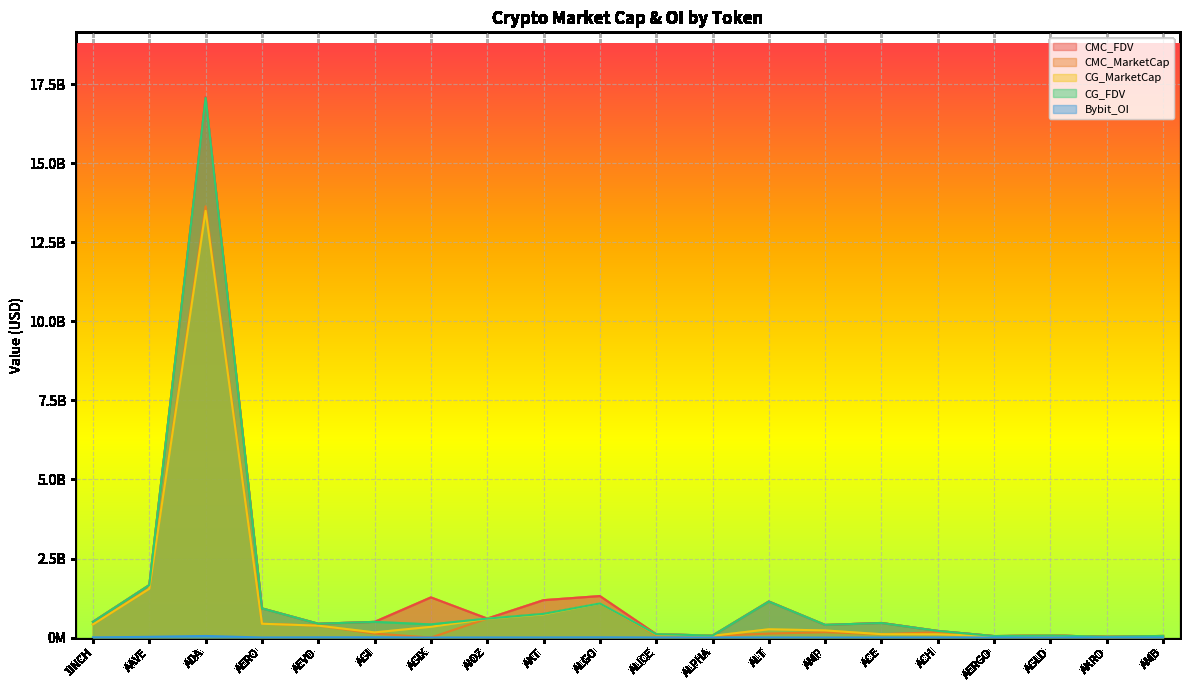

What are all the series names shown in the legend?

CMC_FDV, CMC_MarketCap, CG_MarketCap, CG_FDV, Bybit_OI